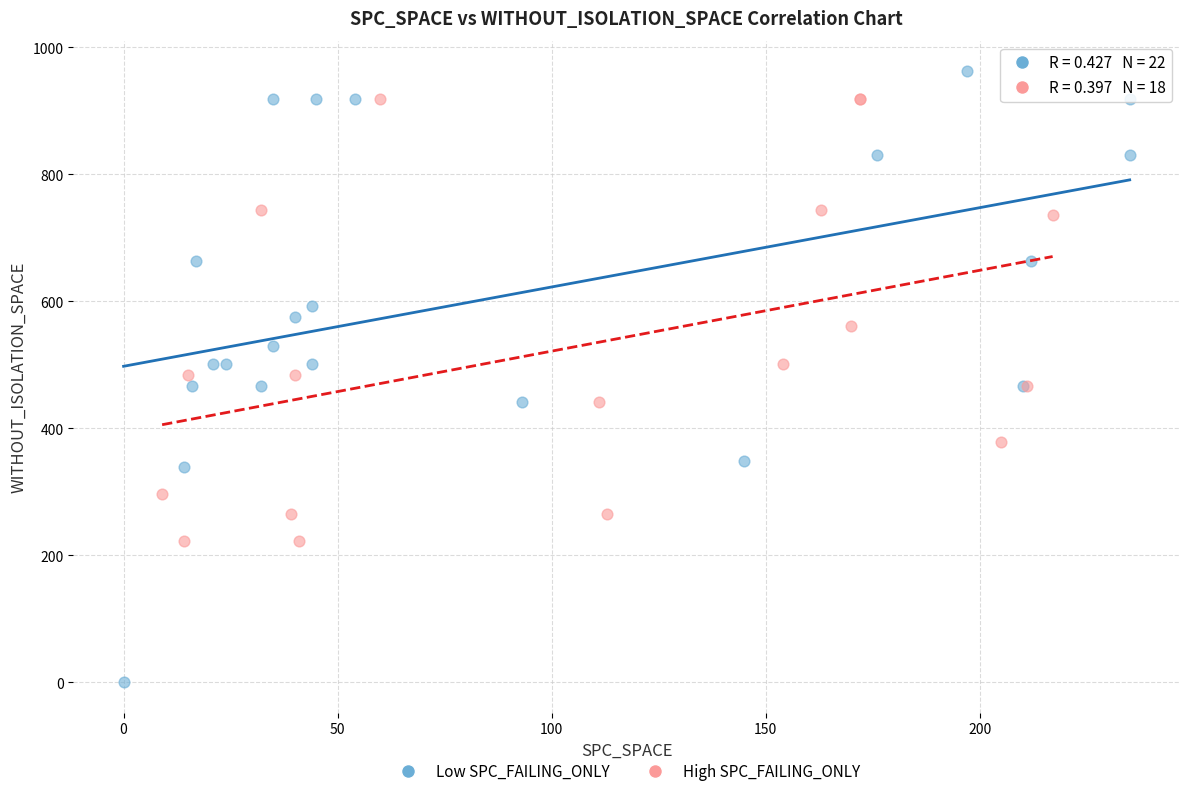

Which series has the widest spread of Y values?

Low SPC_FAILING_ONLY